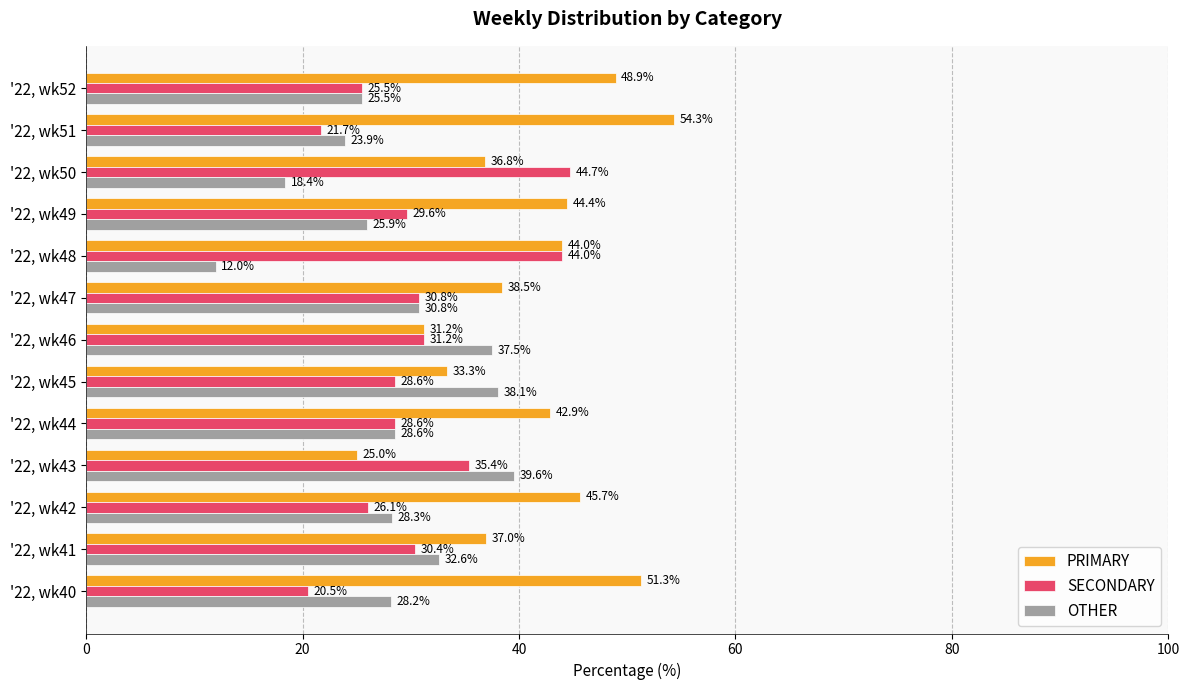

Where is PRIMARY nearest to the value 39?

'22, wk47